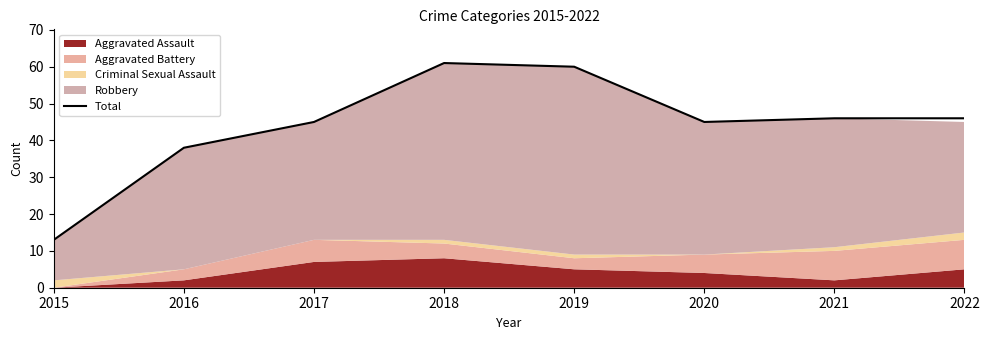

What is the change in value from 2016 to 2020?

+7